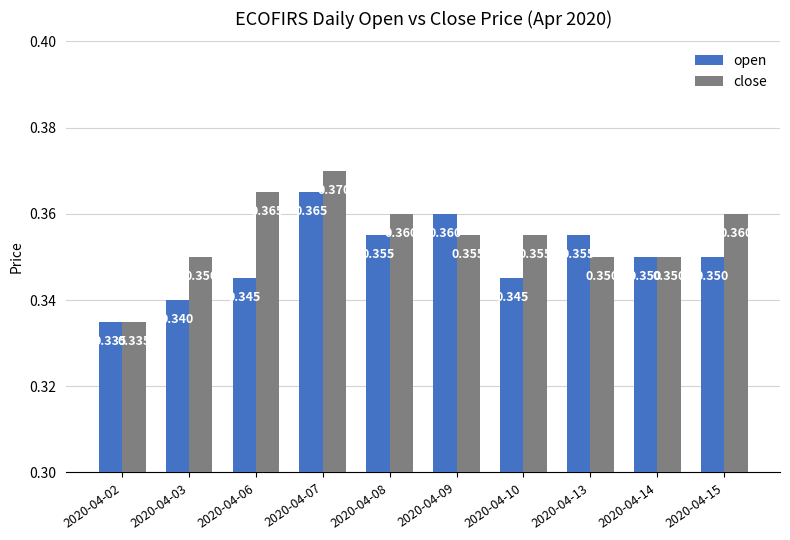

At 2020-04-10, list the series in order from largest to smallest.

close, open